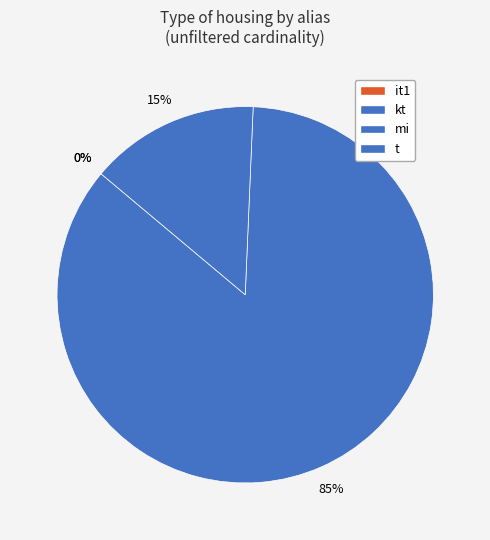

How many slices are in this pie chart?

4